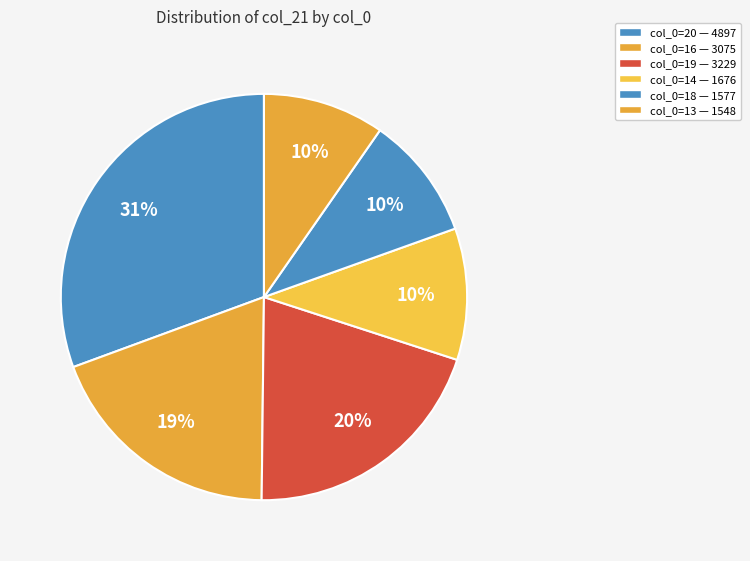

How many slices are in this pie chart?

6